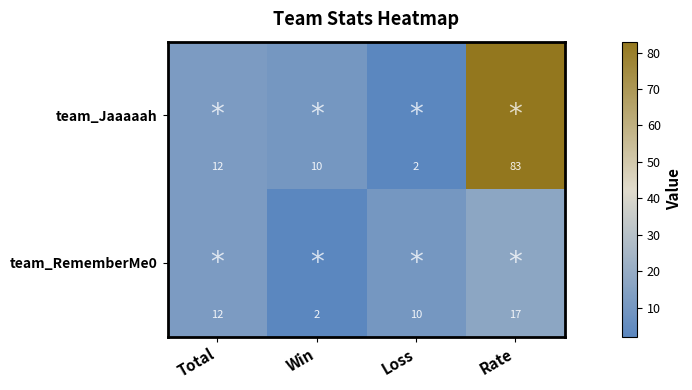

What is the spread (max minus min) of values at Win?

8